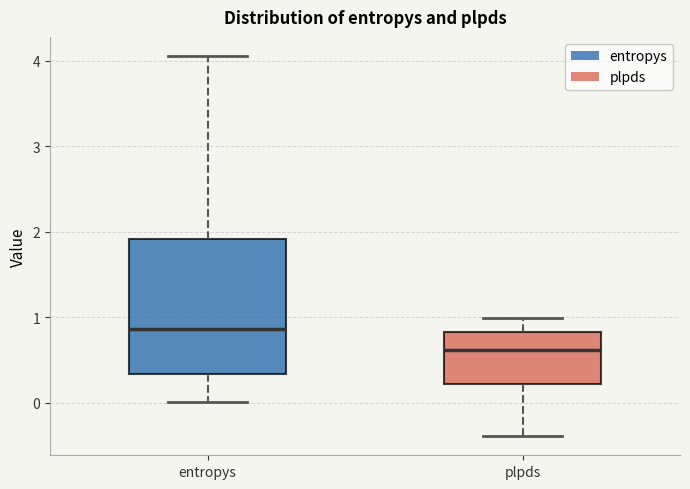

Which box is the tallest, from its lower edge to its upper edge?

entropys